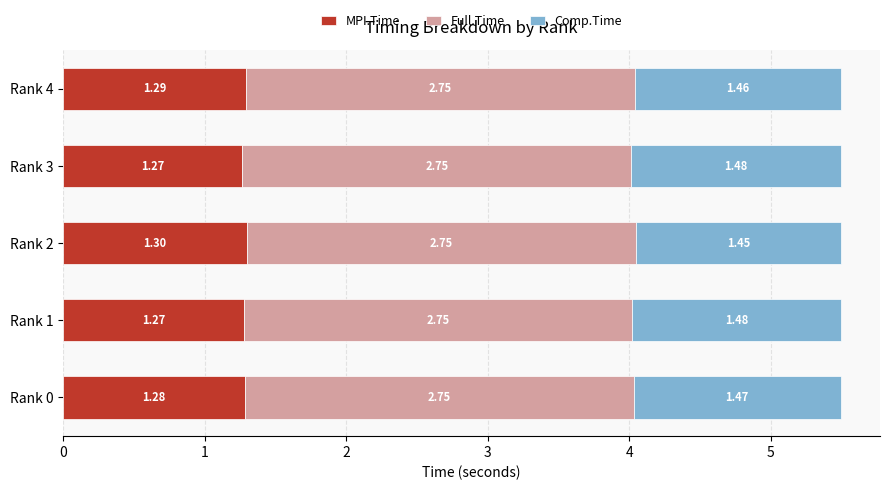

What is the total value across all series at Rank 0?

5.5